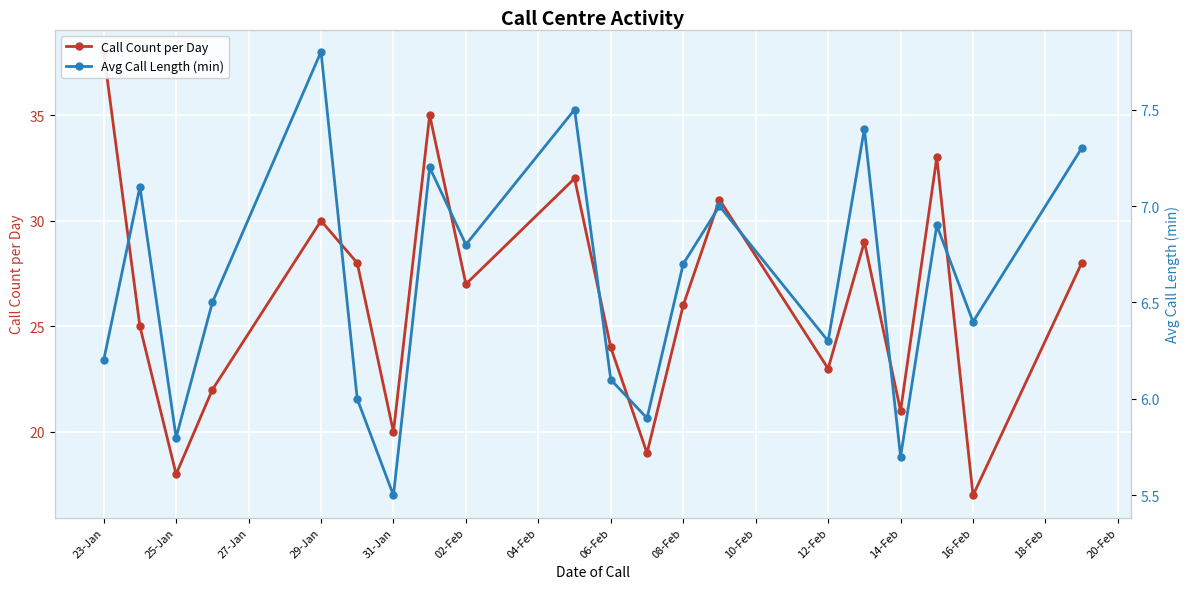

What position from the left is 12-Feb?

15